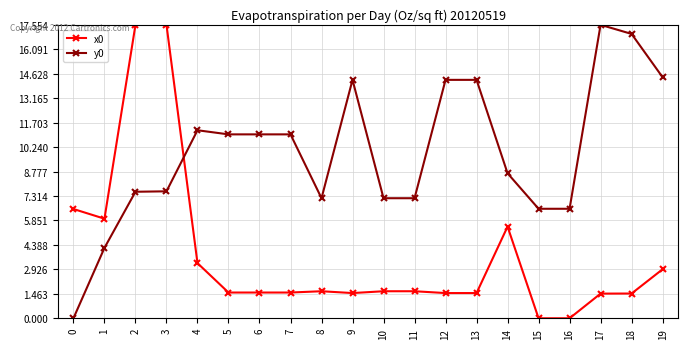

What is the highest value of the y0 series?

17.6